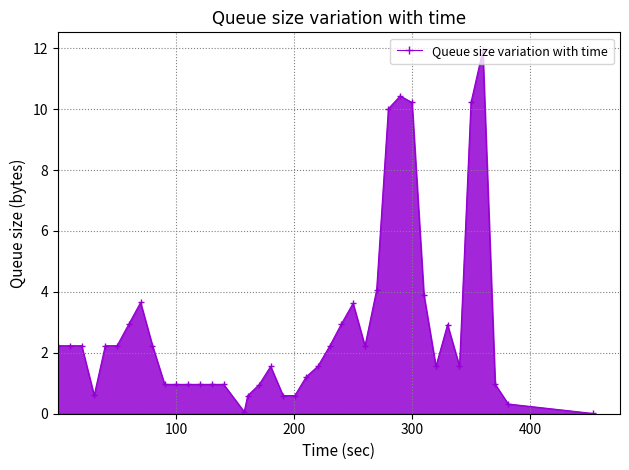

What is the maximum value shown in the chart?

11.9